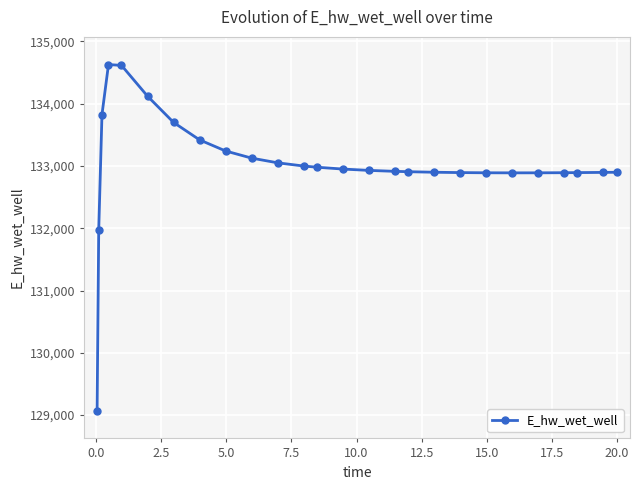

What is the difference between the maximum and minimum values?

5557.8